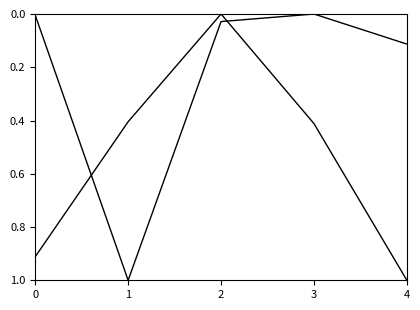

Reading left to right, what are all the values shown in this chart?

N_depto: 0.9	0.4	0.0	0.4	1.0
N_cliente_luz: 0.0	1.0	0.0	0.0	0.1